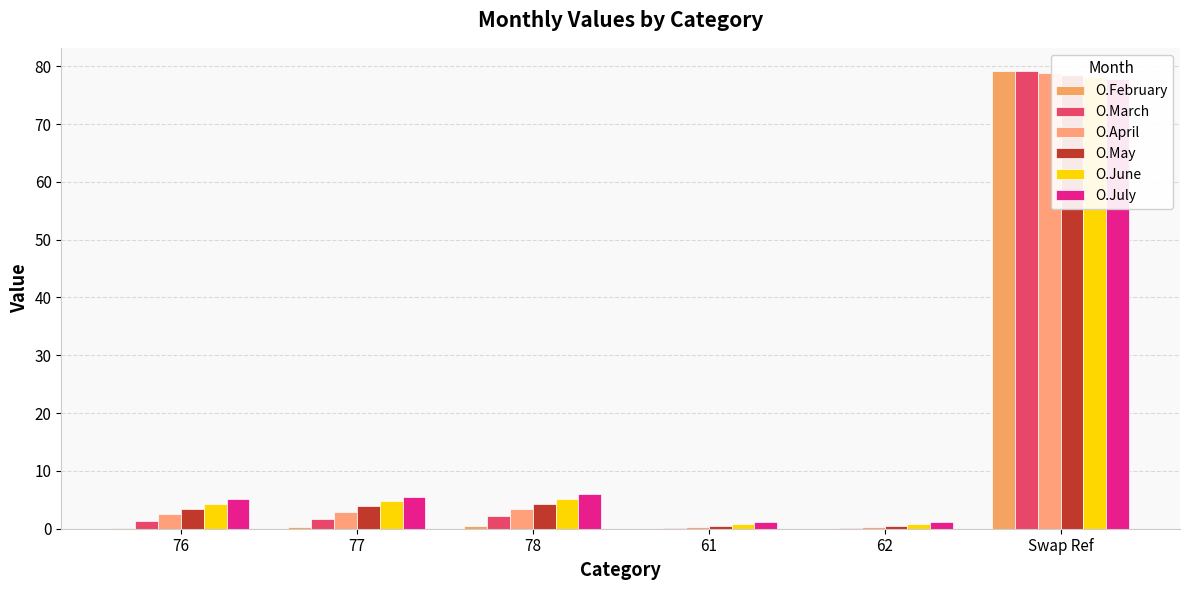

What is the label of the 4th bar from the left?

61